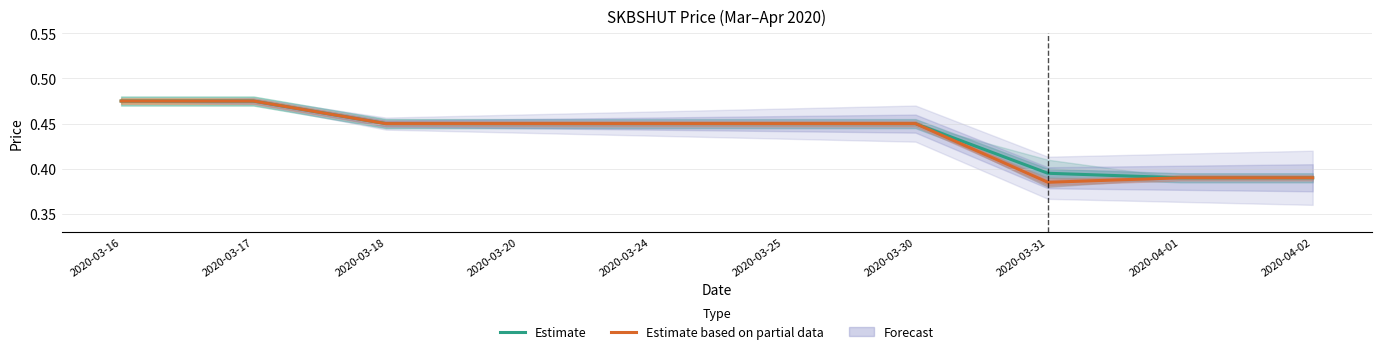

What is the label of the 5th point from the right?

2020-03-25